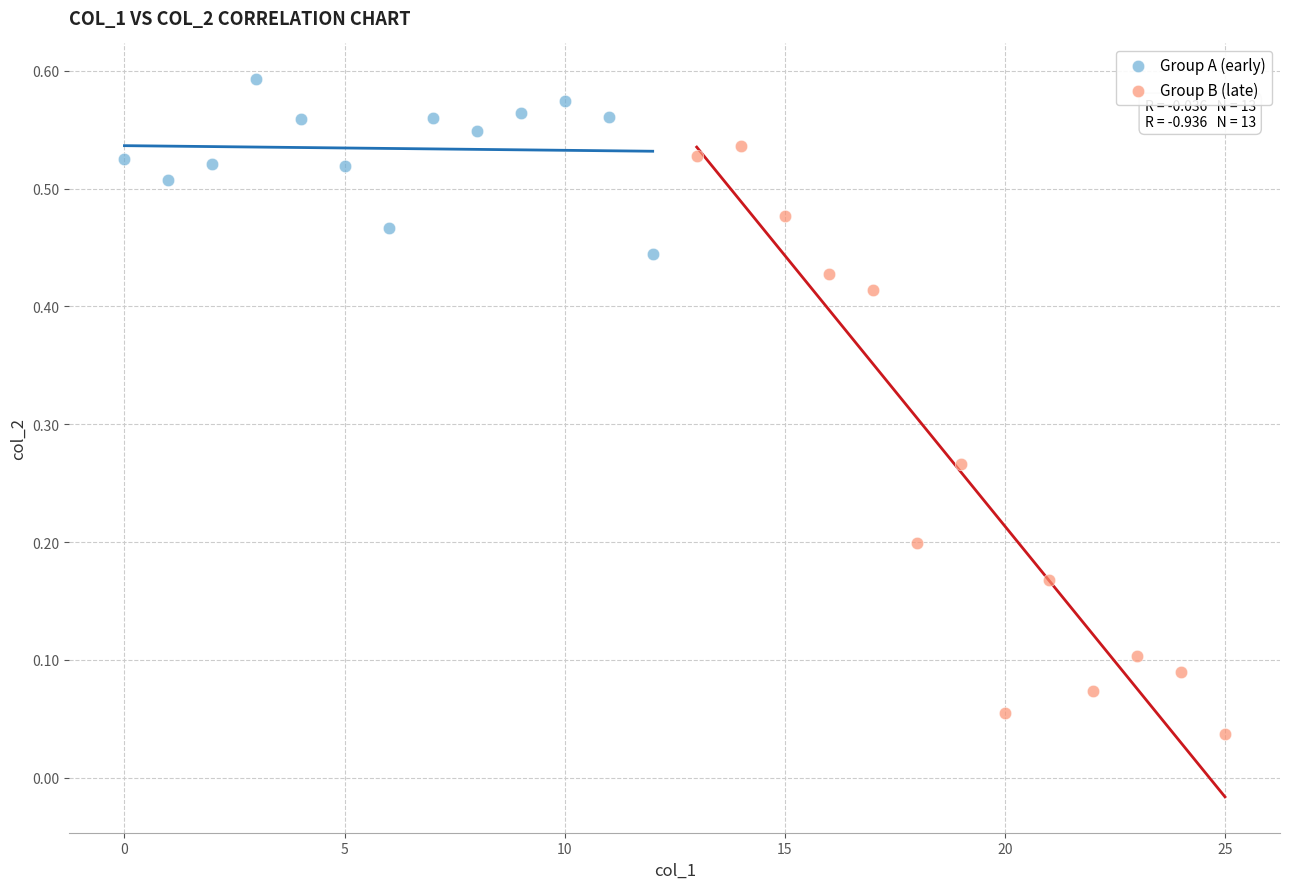

Which series has the largest Y range (max minus min)?

Group B (late)